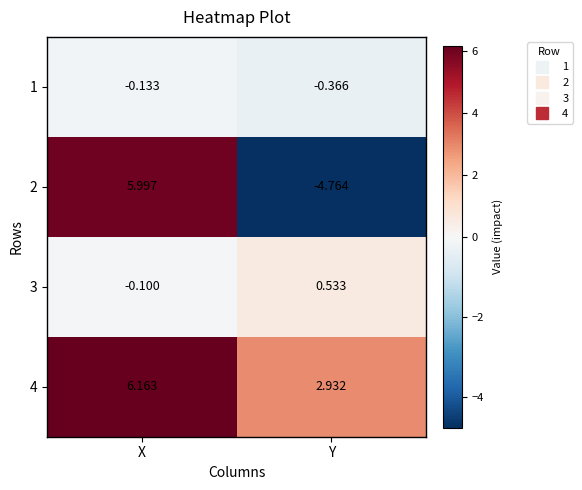

Where does the 3 series first go above 0?

Y